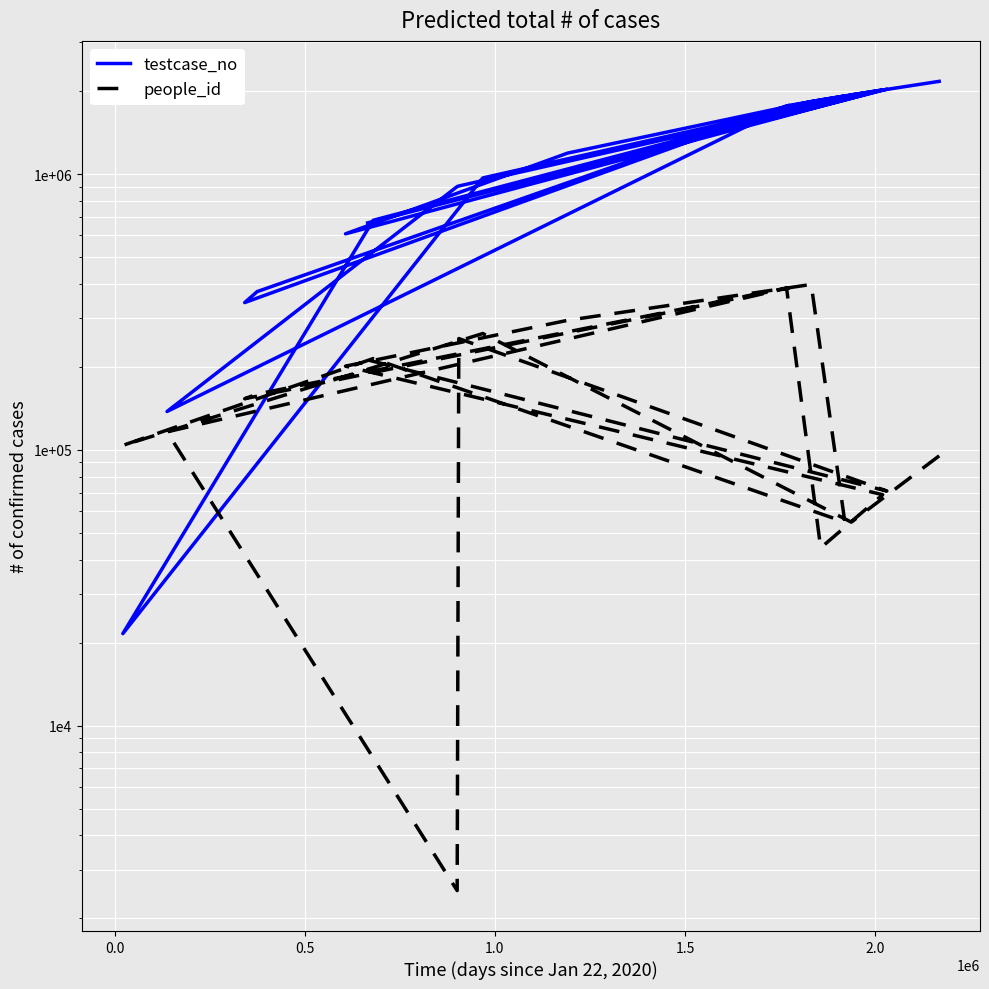

Which series has the largest total across all categories?

testcase_no